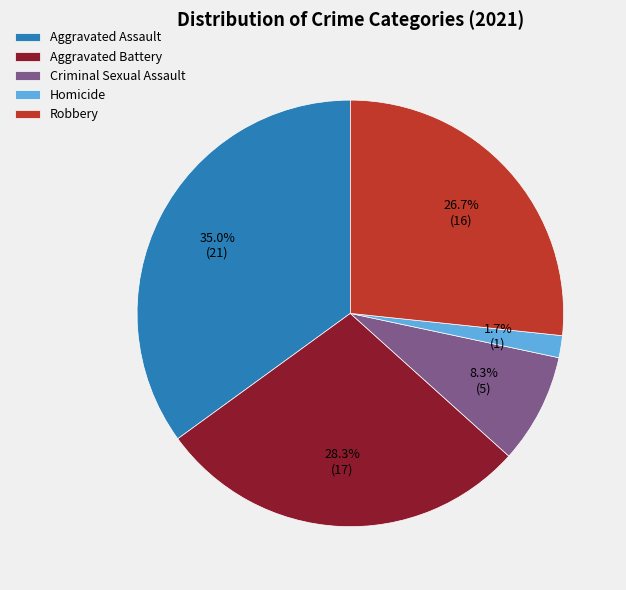

What is the smallest slice in the pie chart?

Homicide